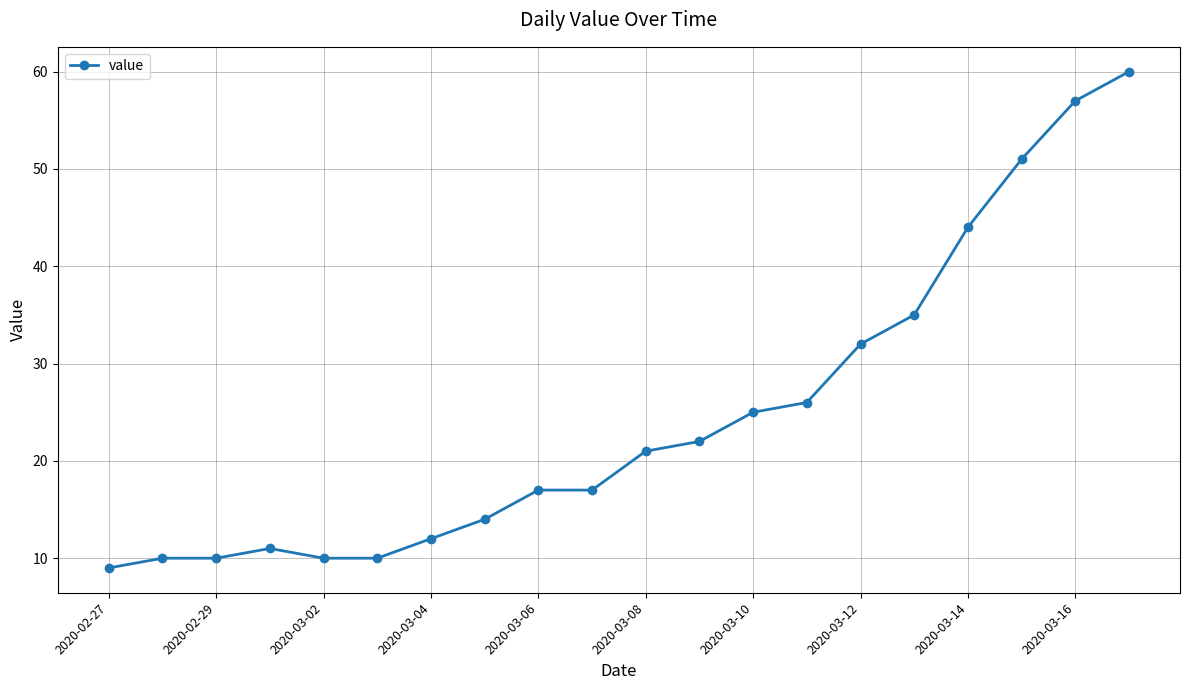

What is the sum of all values?

493